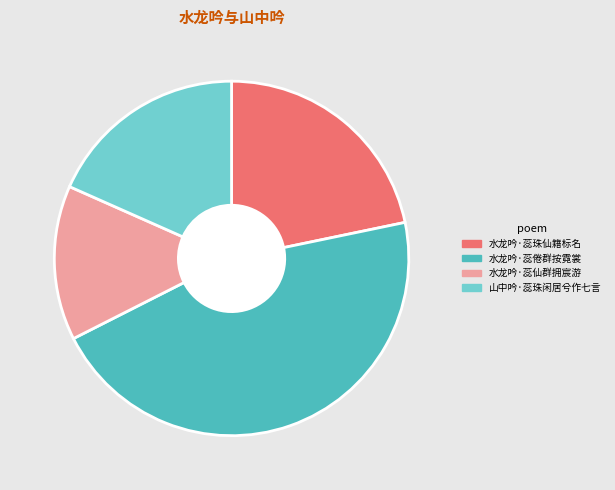

Combined, do 水龙吟·蕊倦群按霓裳 and 山中吟·蕊珠闲居兮作七言 account for over 50%?

Yes